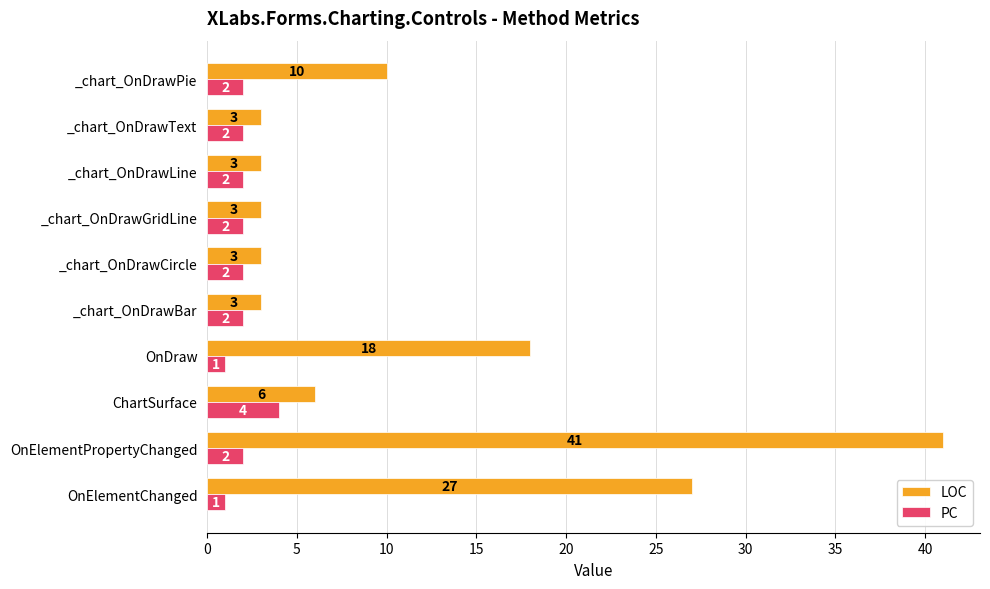

Rank the series at _chart_OnDrawLine from highest to lowest value.

LOC, PC